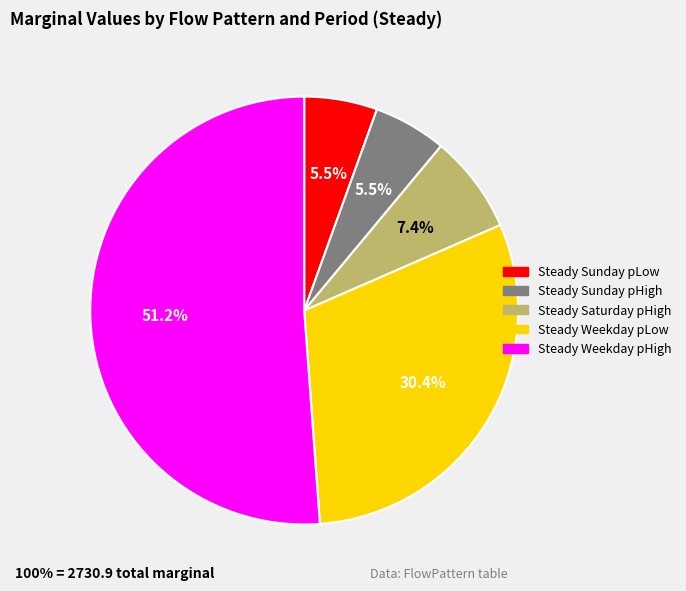

To the nearest percent, what is the difference between the largest and smallest slice percentages?

46%